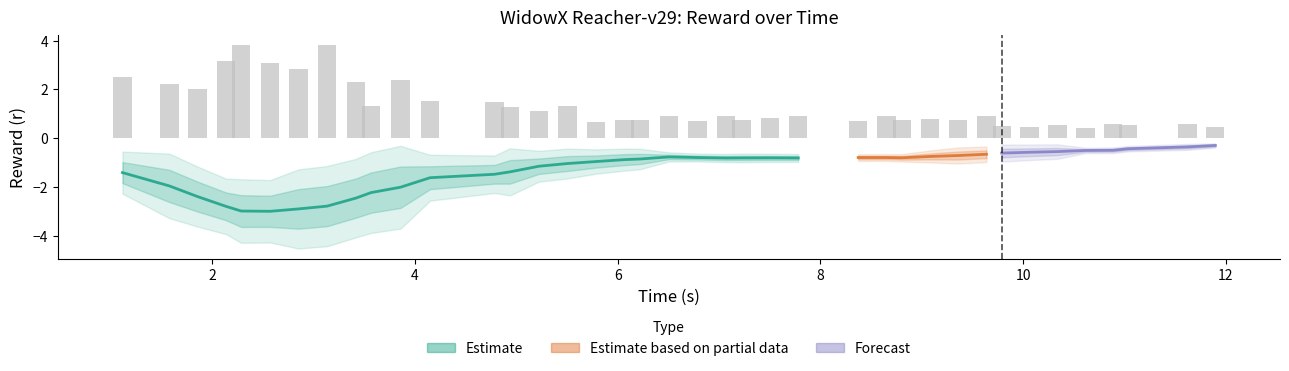

What is the difference between the second highest and minimum values?

3.4